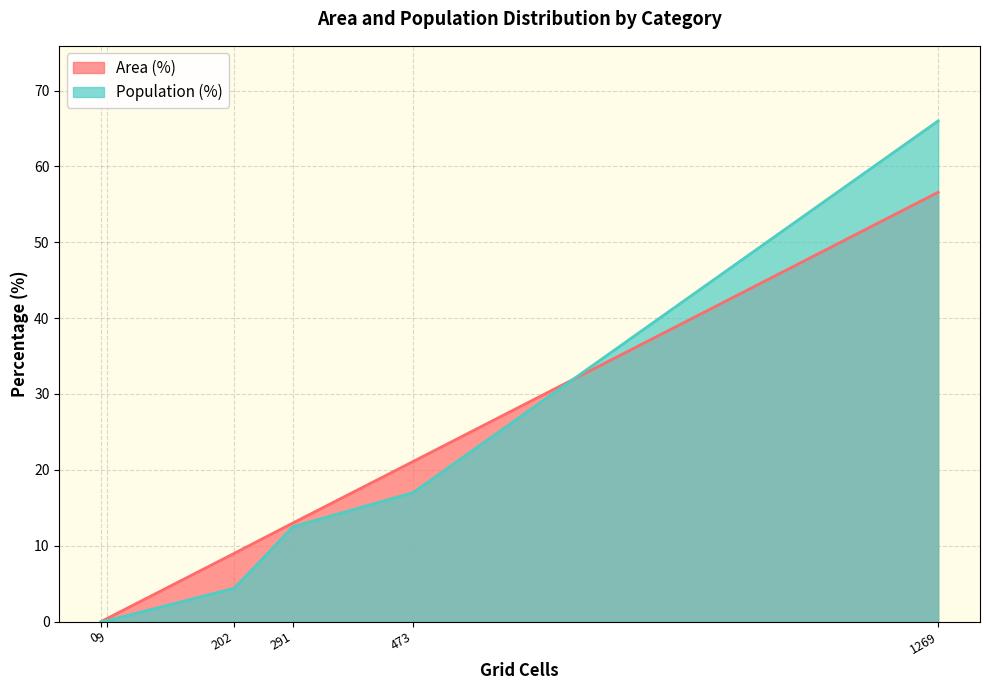

Which series has the widest spread of values?

Population (%)